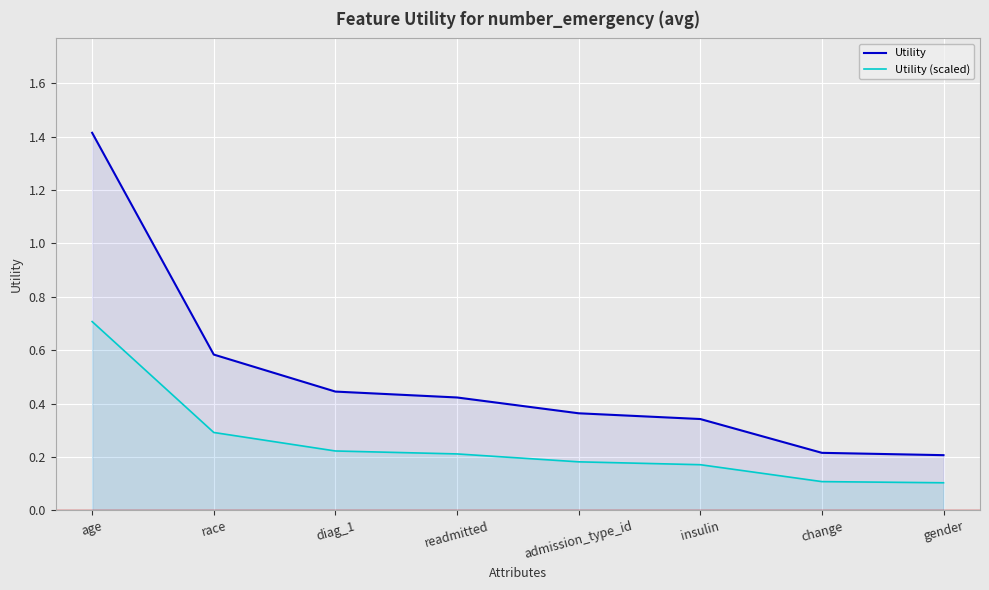

How many categories are shown in the chart?

8